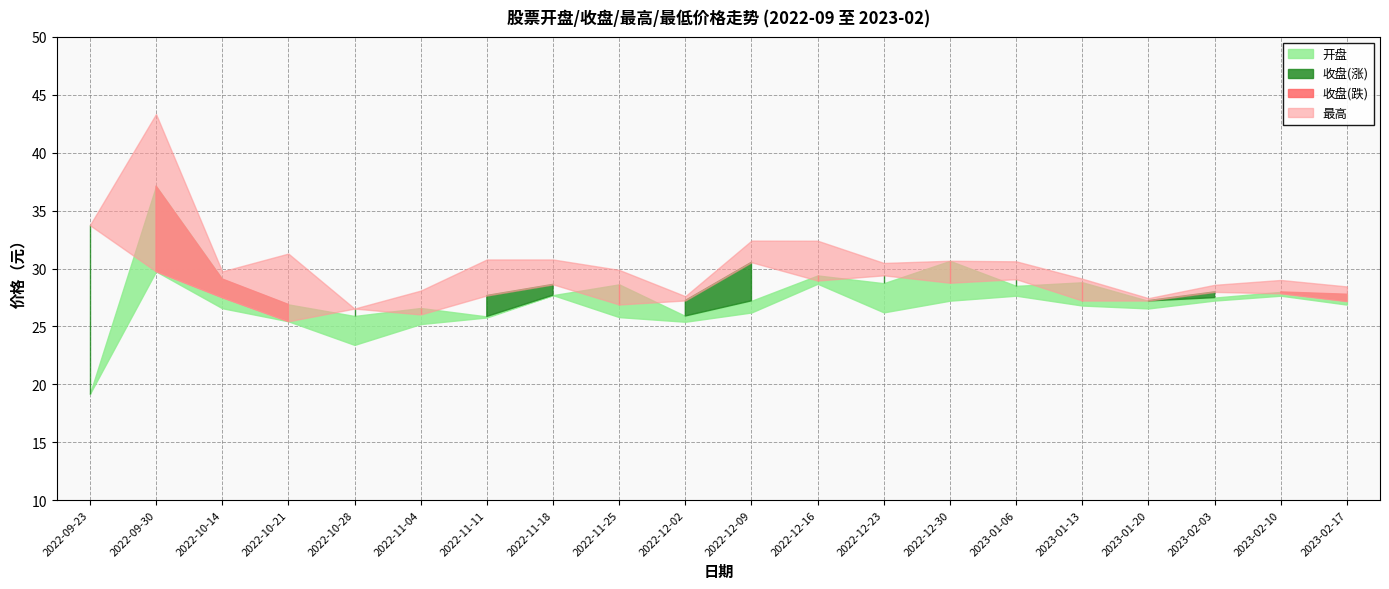

At which category does 开盘 reach its first local valley?

2022-10-28